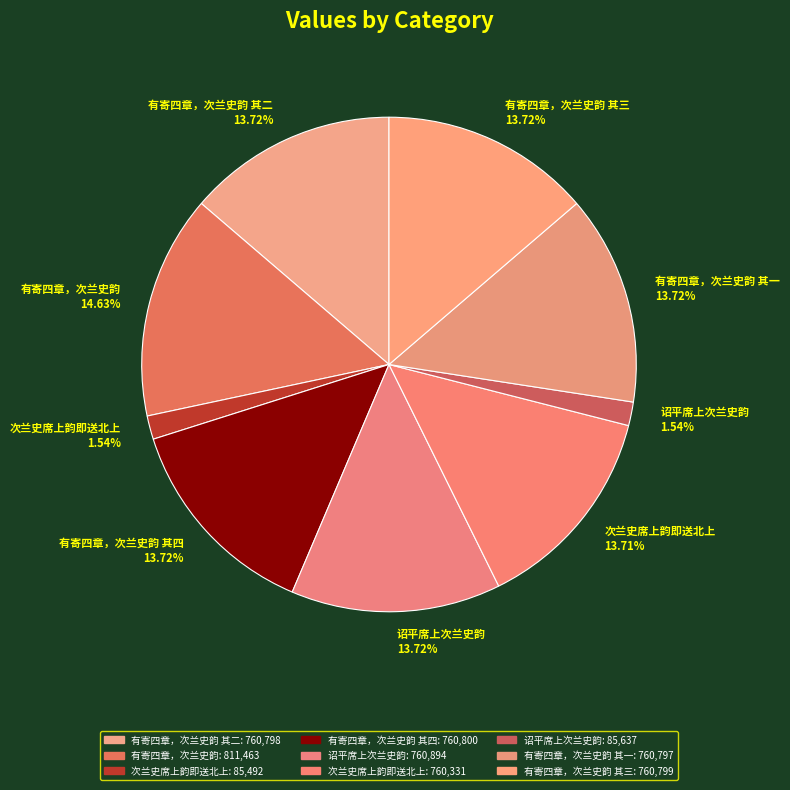

How many segments does this pie chart have?

9